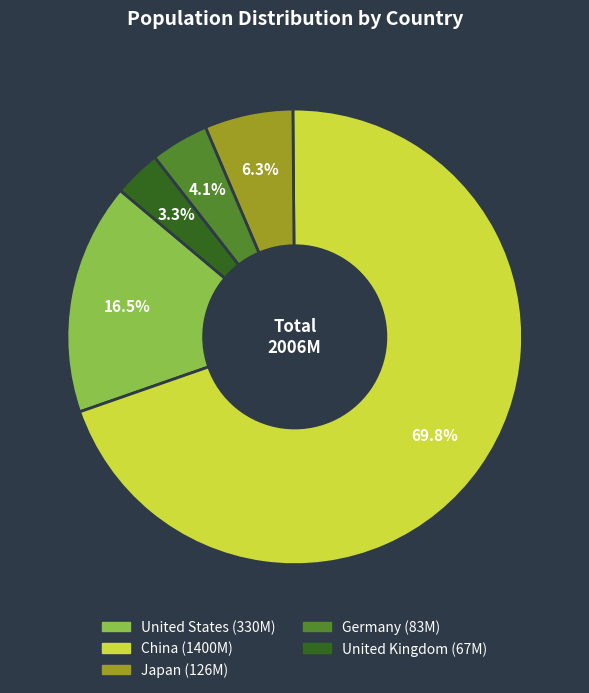

How many segments does this pie chart have?

5